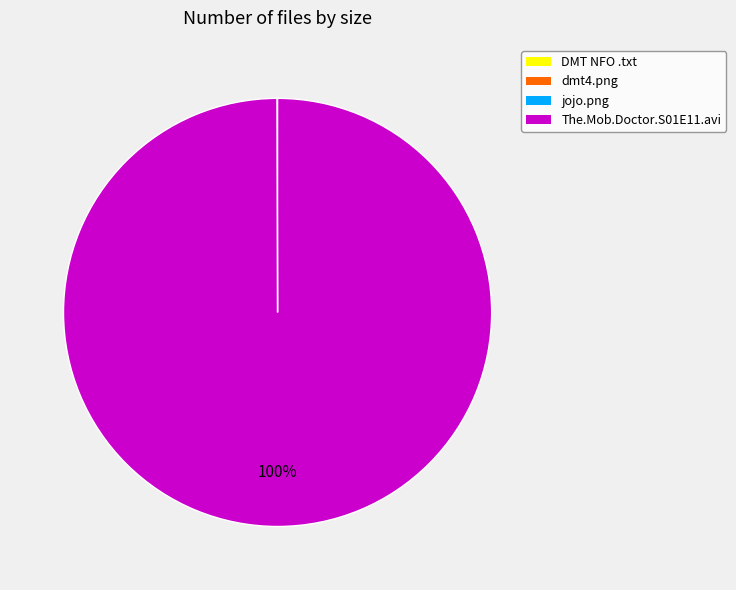

Is it true that The.Mob.Doctor.S01E11.avi is 100% of the pie?

True